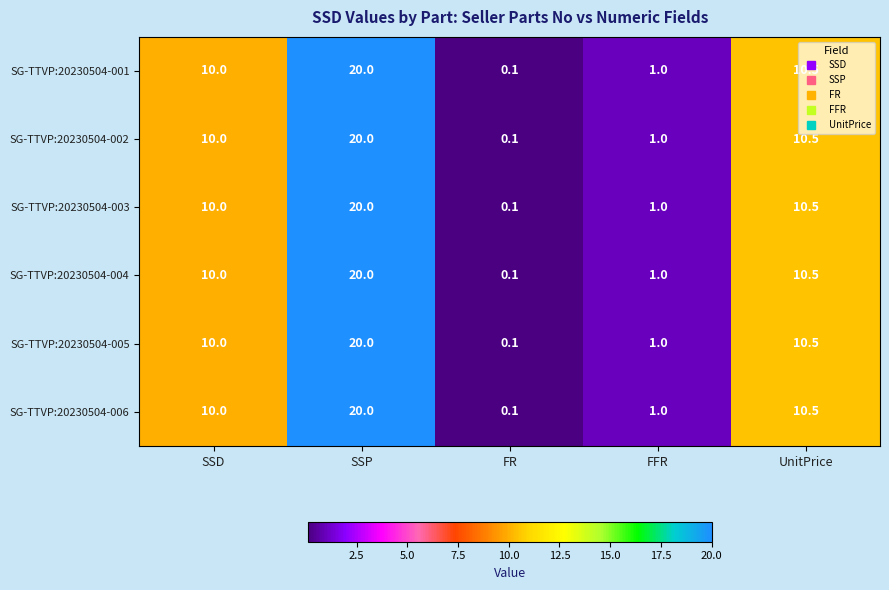

At which category is the sum across all series the highest?

SSP